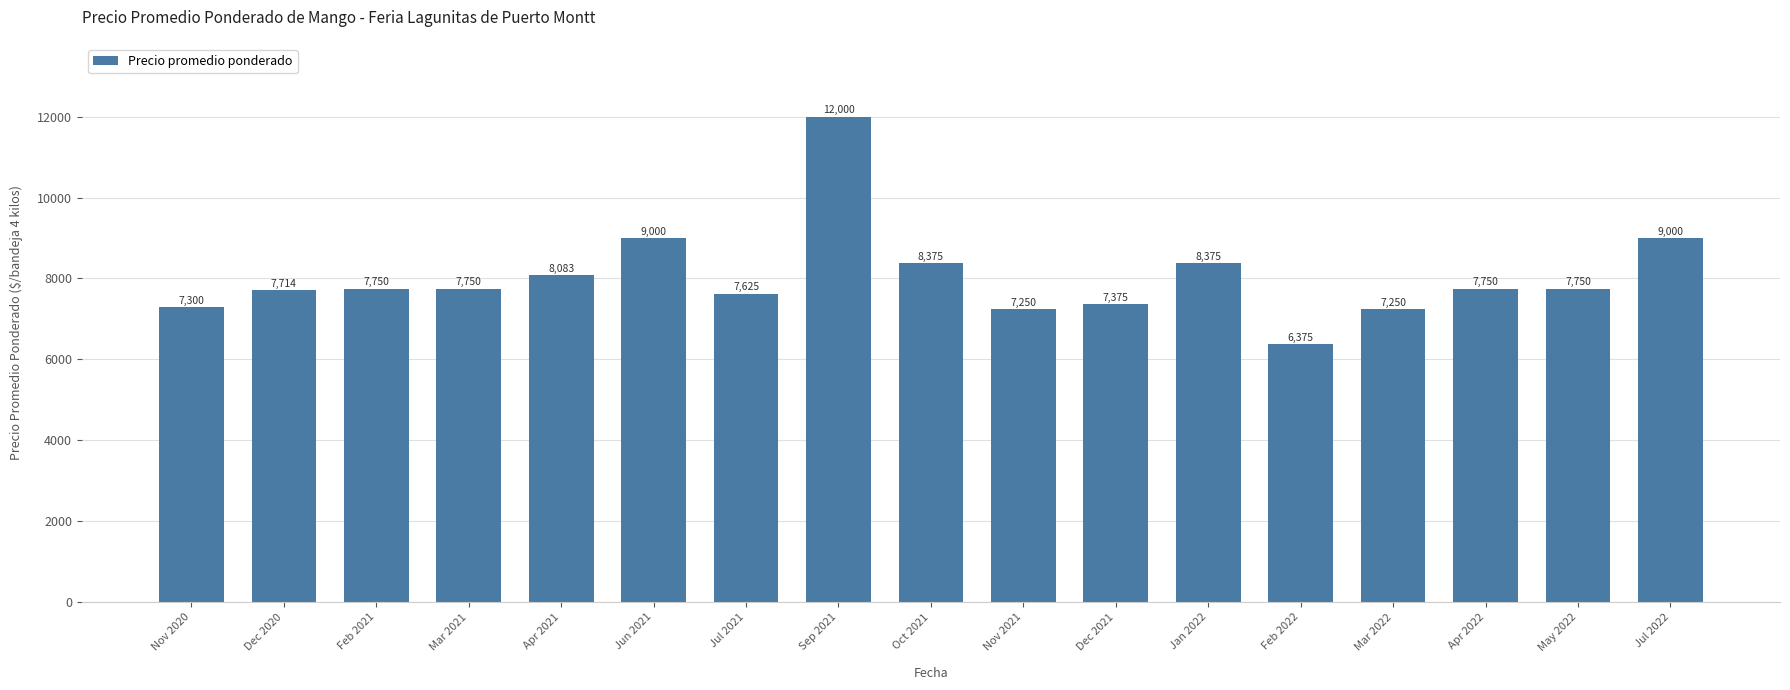

Is it true that the value at Nov 2021 is 7250?

True